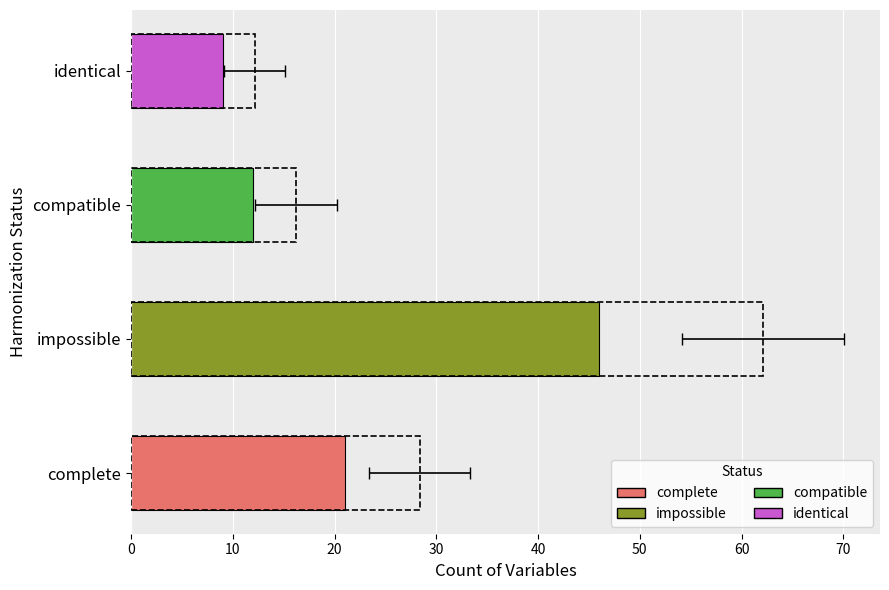

The chart shows a value of 21 at complete. True or false?

True